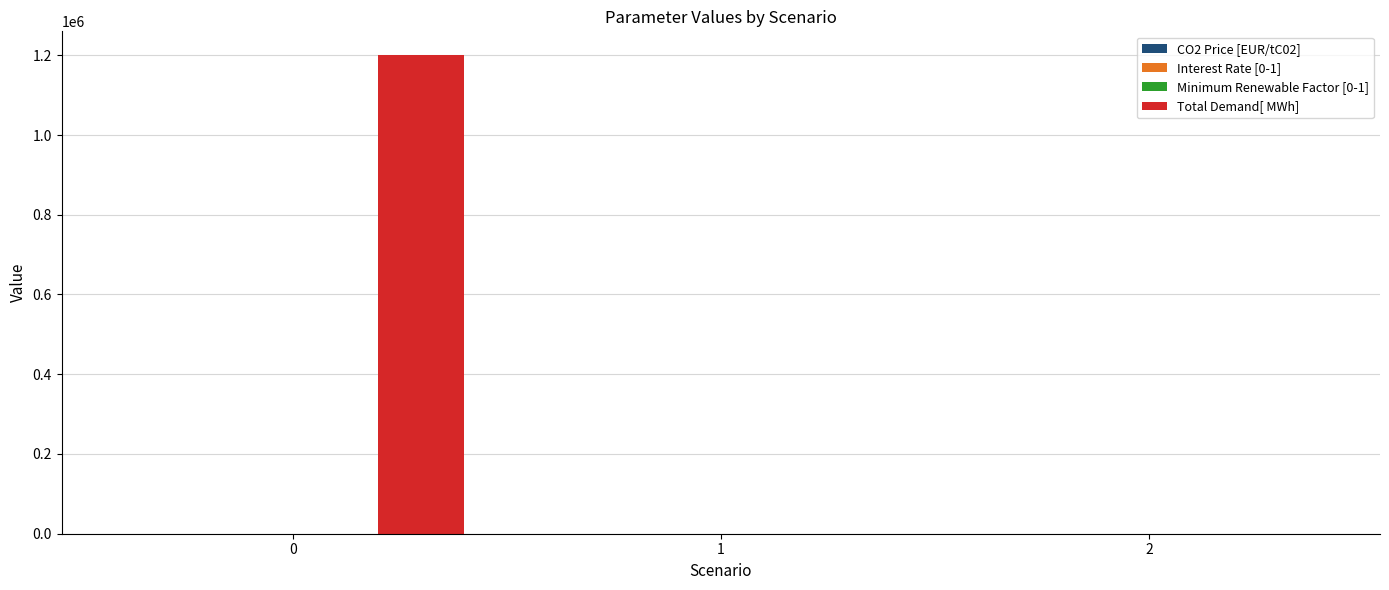

What is the greatest value displayed?

1200000.0